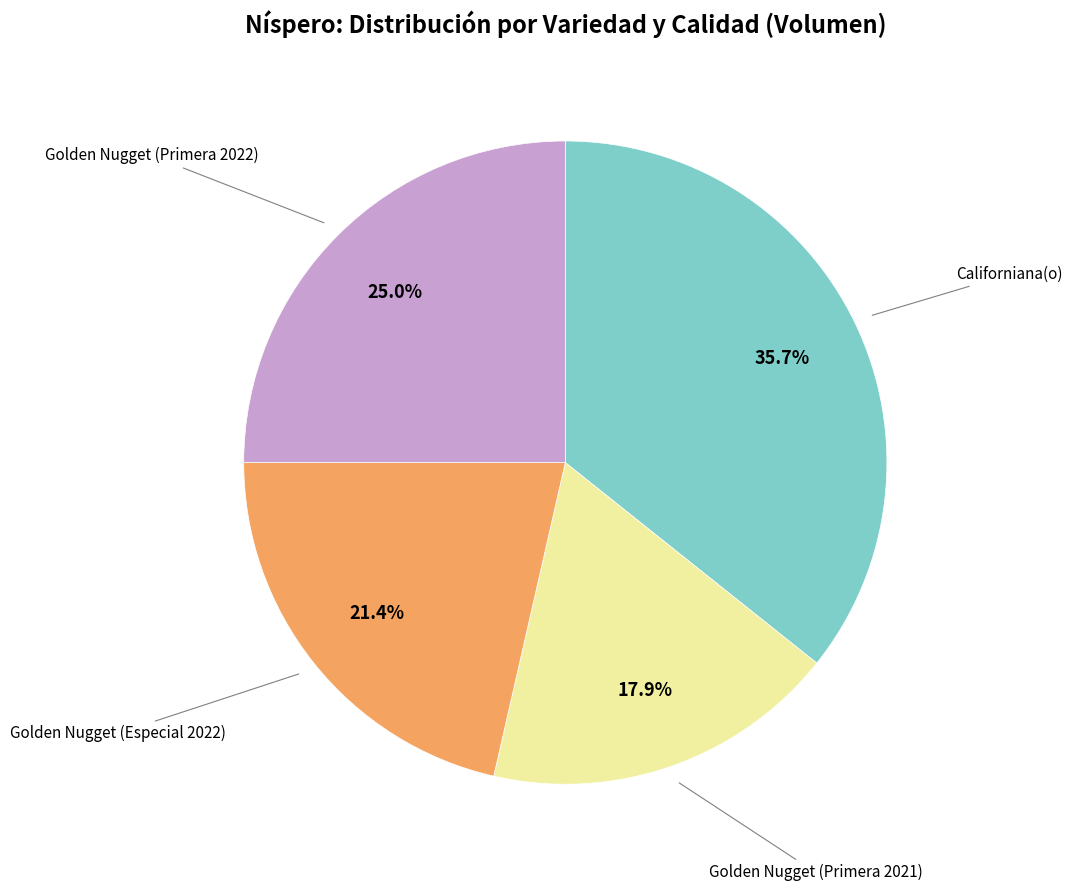

Is there a majority slice in this chart?

No